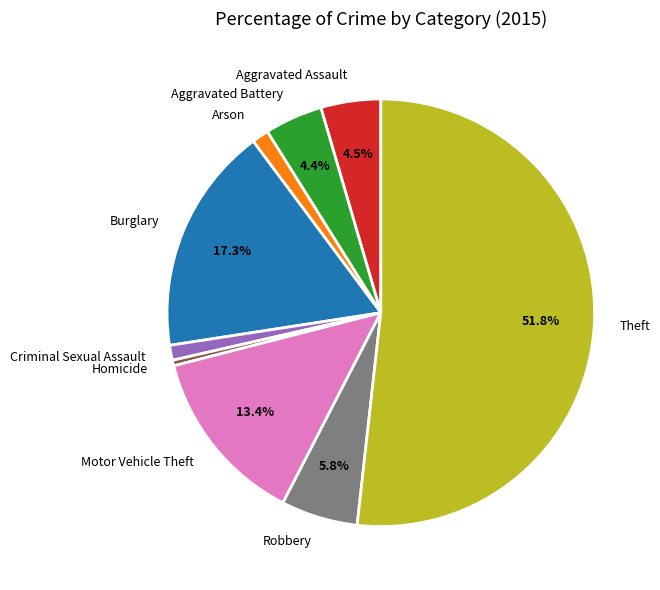

True or false: Robbery accounts for 1% of the total.

False